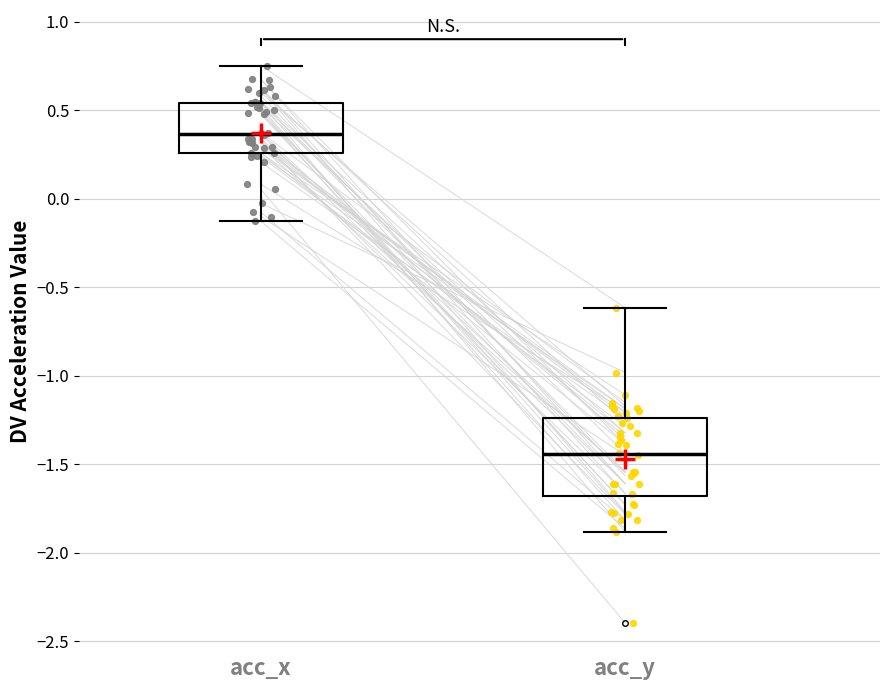

Reading left to right, read every box against the y-axis: the position of its median line, the range the box covers, and the ends of its whiskers. The values are not printed on the chart, so give them approximately, as read against the axis.

acc_x: median 0.35, box 0.25 to 0.55, whiskers -0.15 to 0.75
acc_y: median -1.45, box -1.70 to -1.25, whiskers -1.90 to -0.60